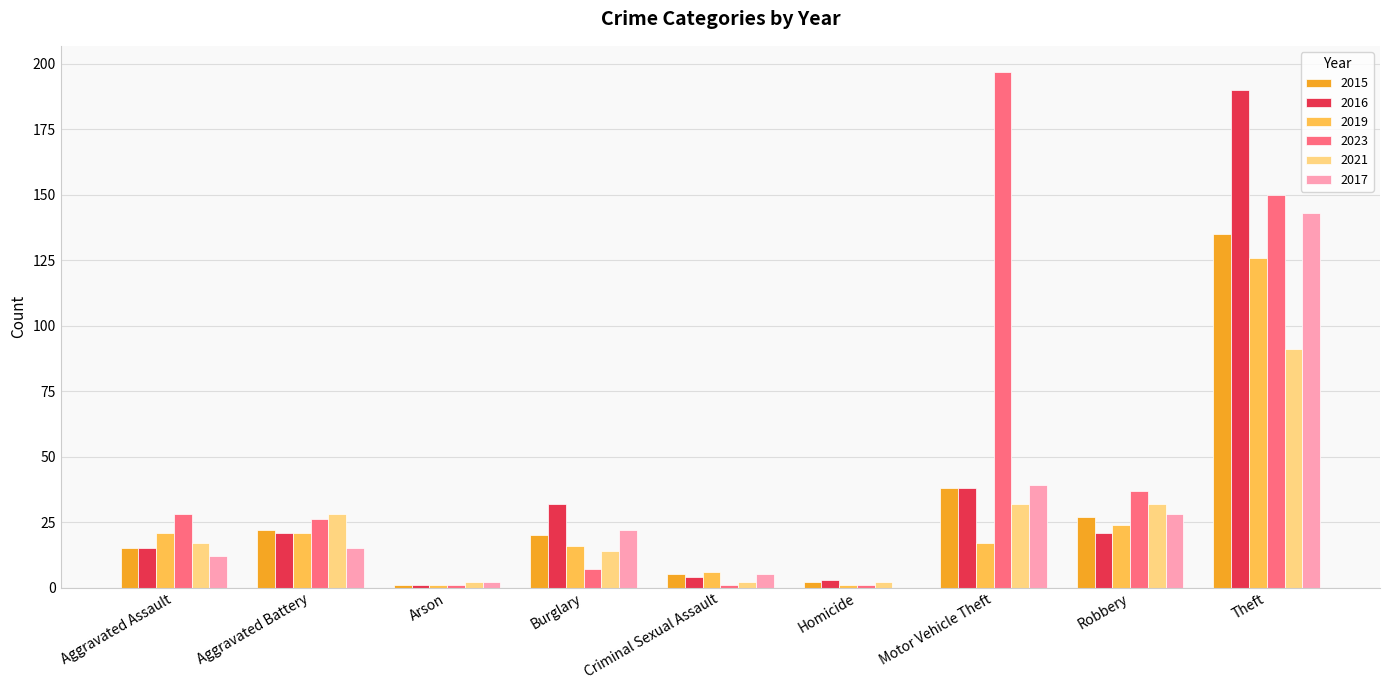

At which label does 2015 first exceed 20?

Aggravated Battery